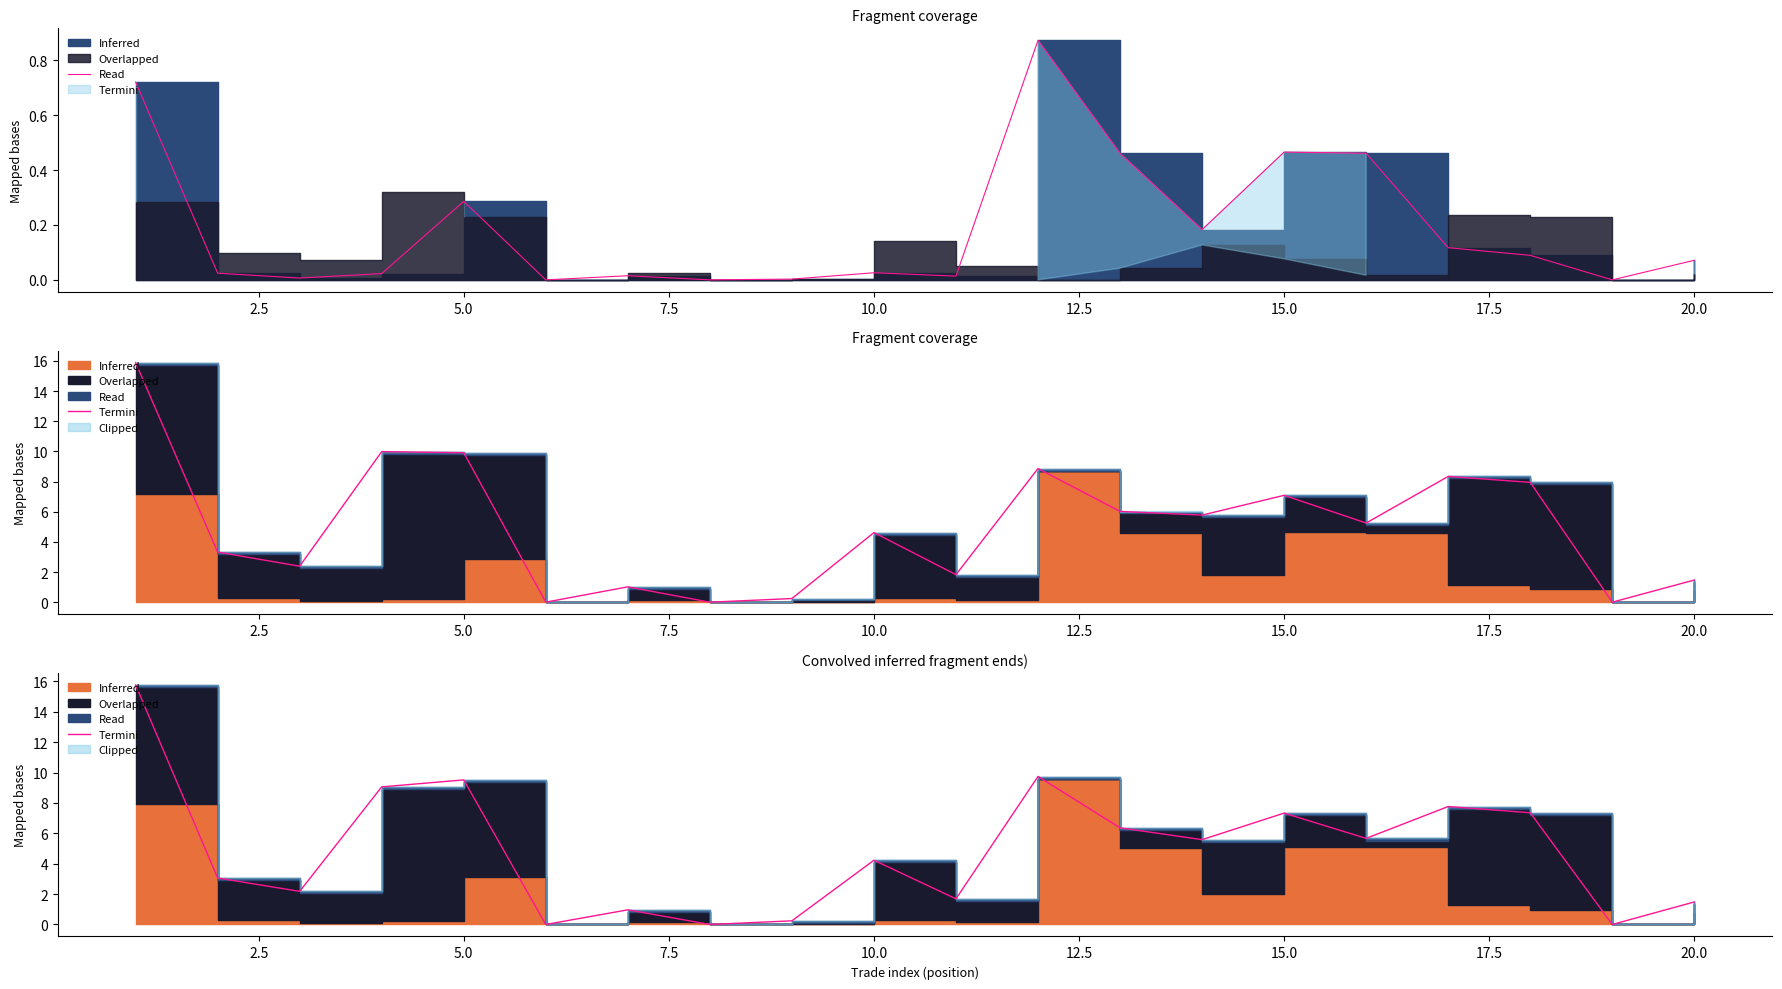

How many points are lower than both their immediate neighbors (excluding endpoints)?

7